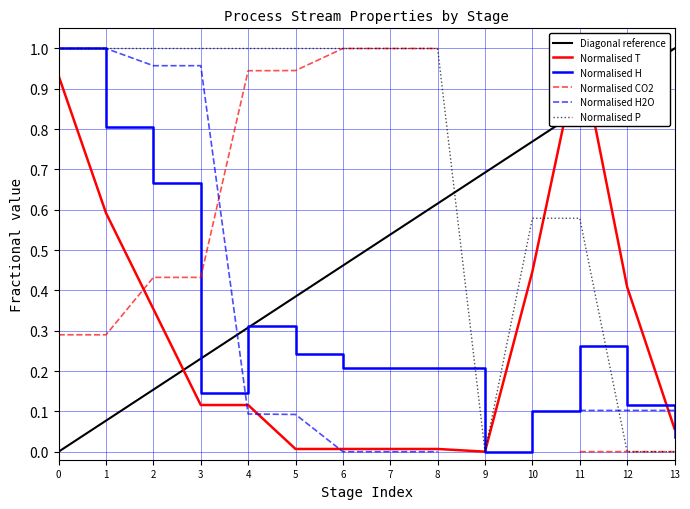

Which series ends up on top after the final intersection of Normalised P and Normalised T?

Normalised T